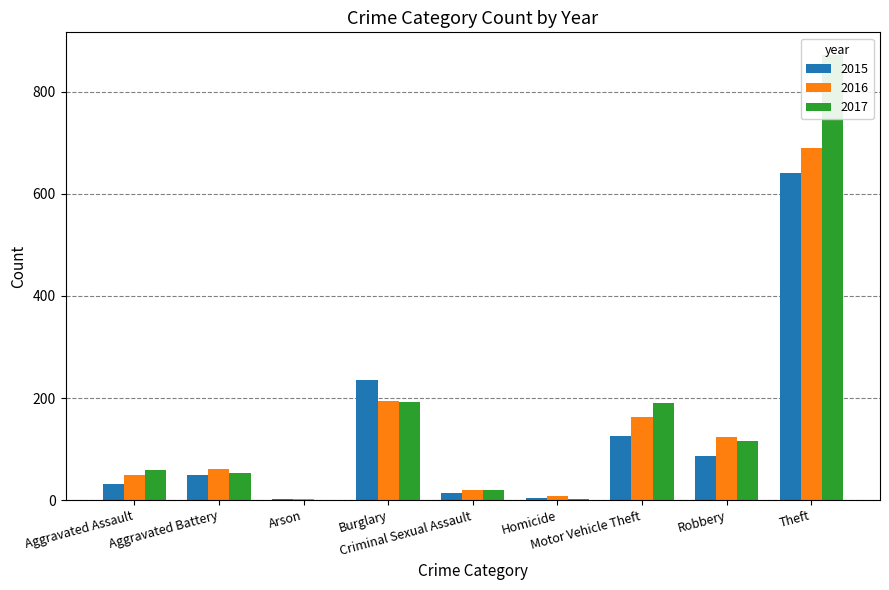

List the labels in order of 2017 value, smallest first.

Arson, Homicide, Criminal Sexual Assault, Aggravated Battery, Aggravated Assault, Robbery, Motor Vehicle Theft, Burglary, Theft